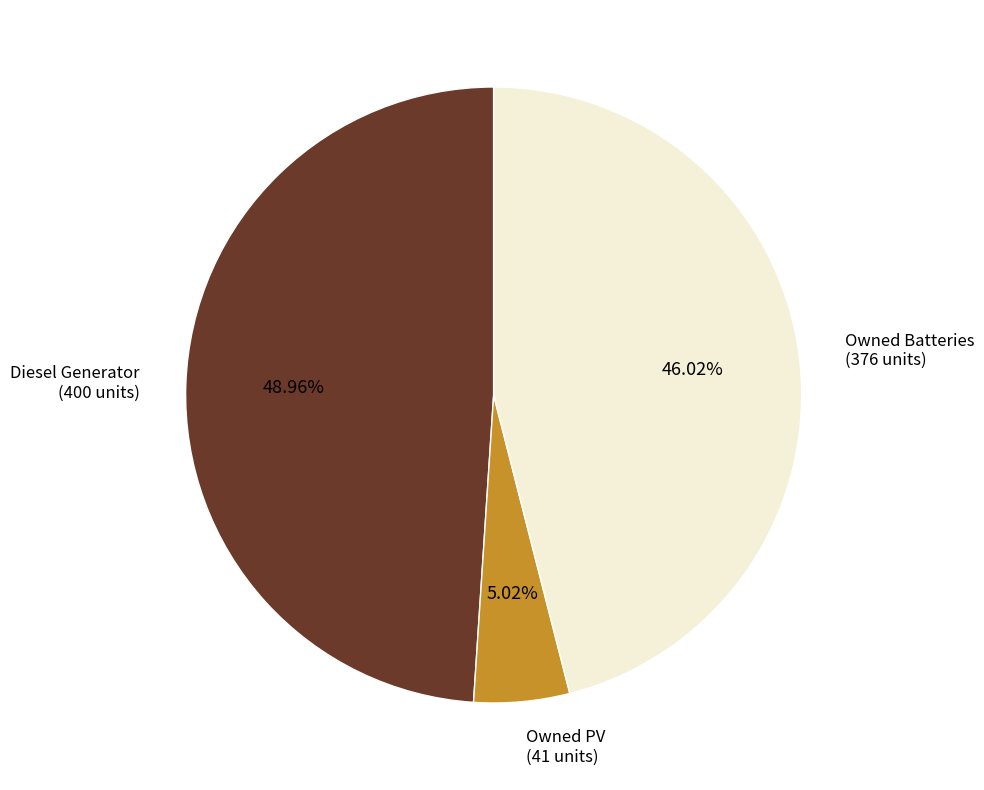

Is there a majority slice in this chart?

No